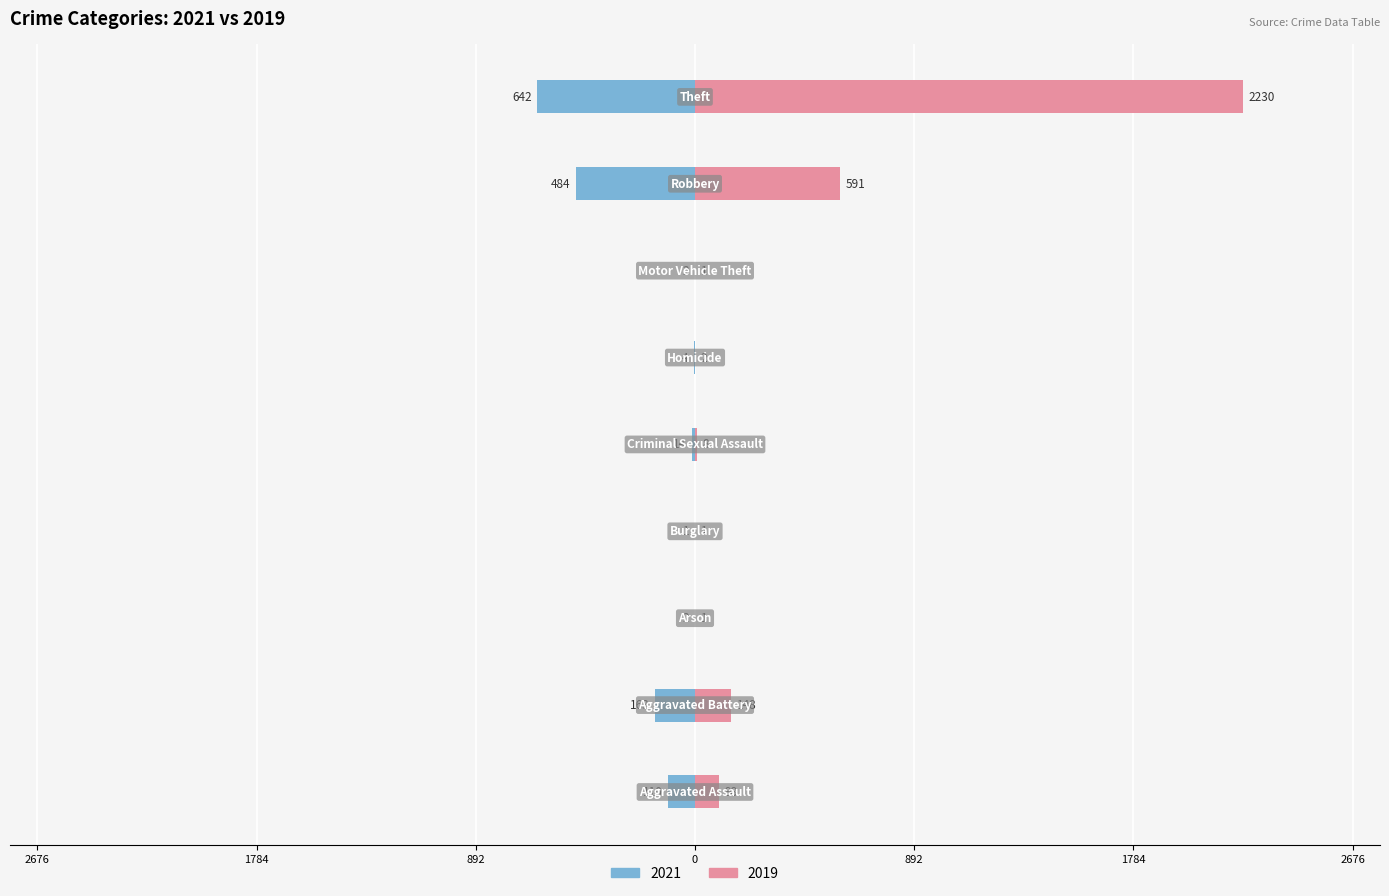

List the series in order of their overall mean, lowest first.

2021, 2019